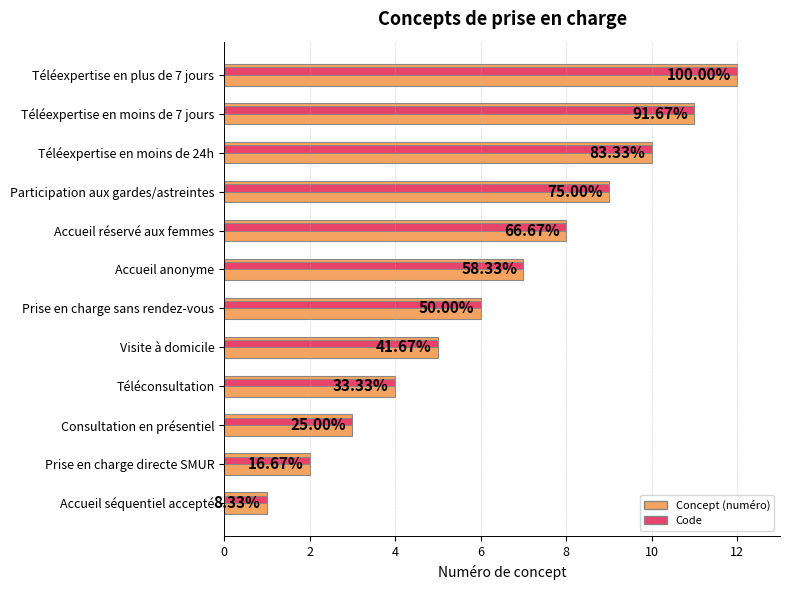

How many categories are shown in the chart?

12